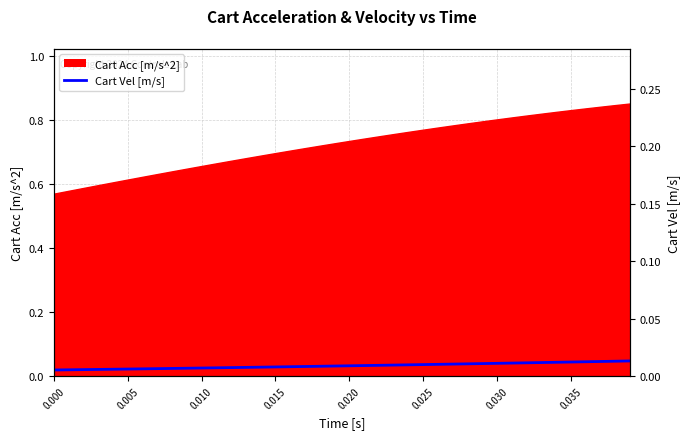

What position from the right is 0.010?

38